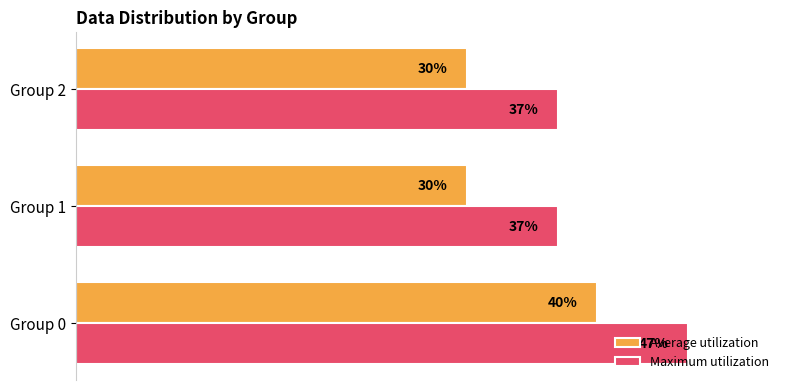

List the series in order of their peak value, highest first.

Maximum utilization, Average utilization